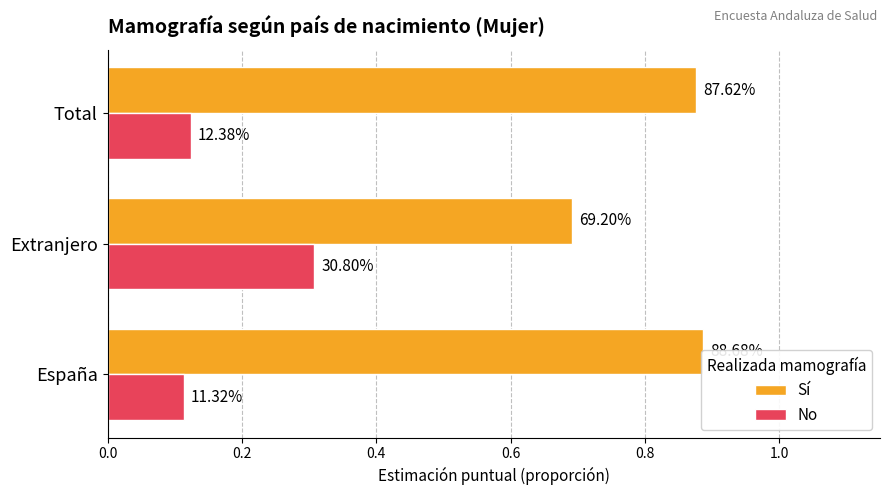

True or false: No has a value of 0.1 at España.

False